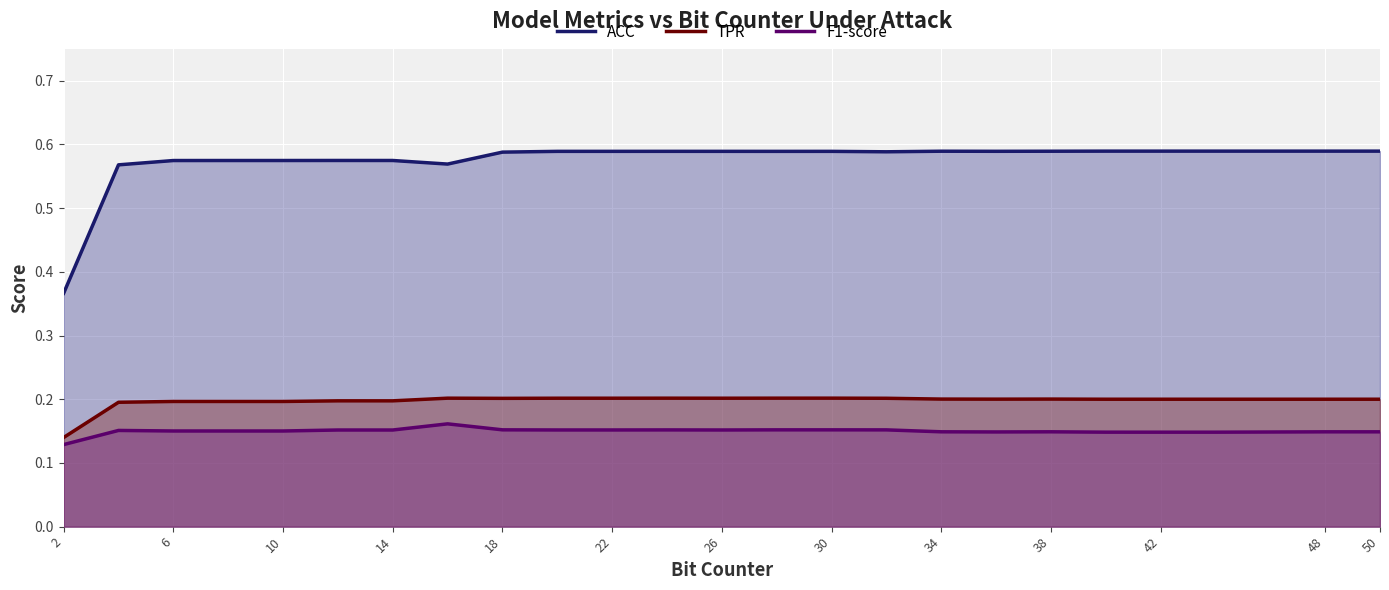

Rank the series at 10 from highest to lowest value.

ACC, TPR, F1-score